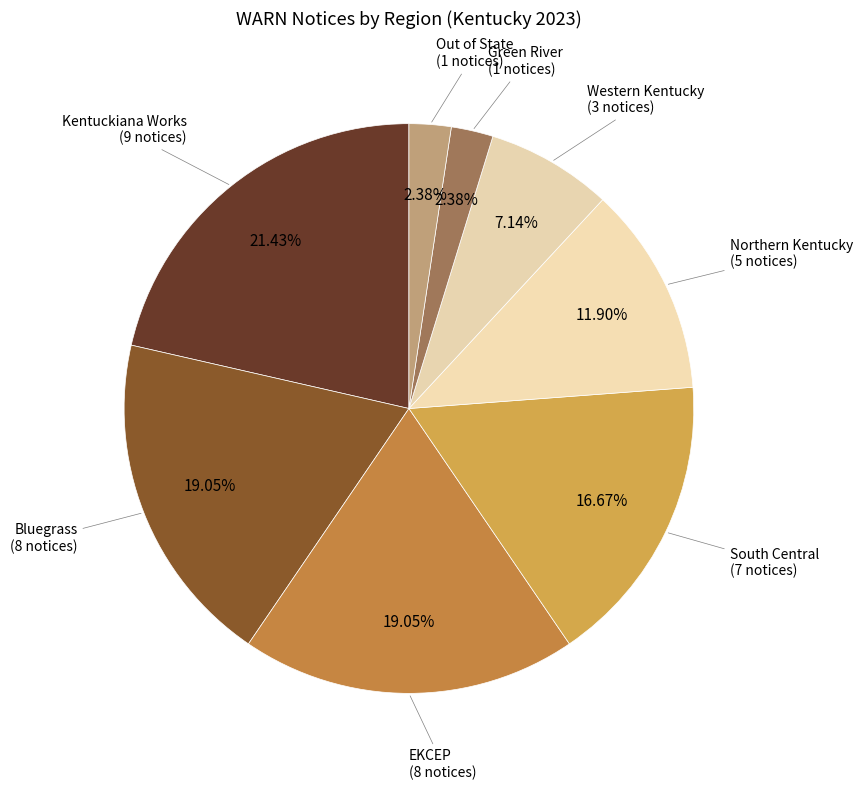

What portion of the pie excludes Western Kentucky?

92.9%